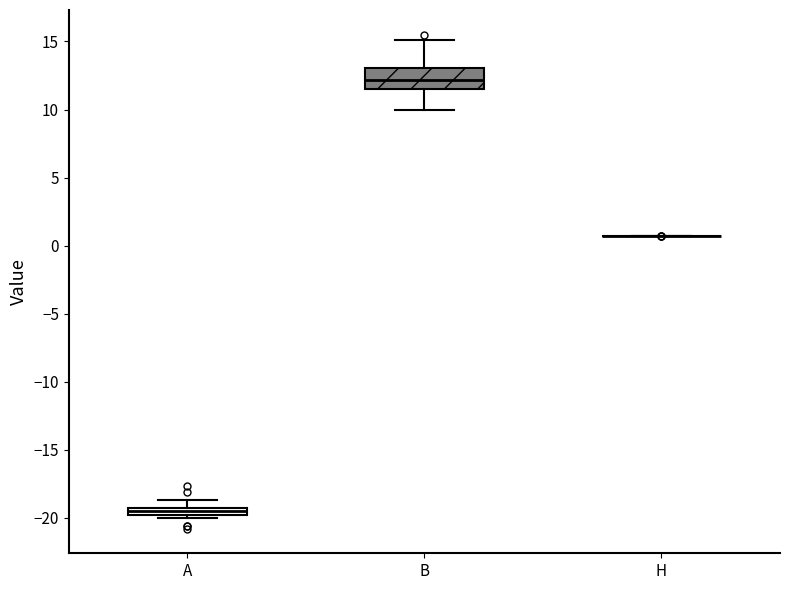

Where does the lower whisker of the box for B end on the y-axis? The values are not printed on the chart, so give them approximately, as read against the axis.

10.0